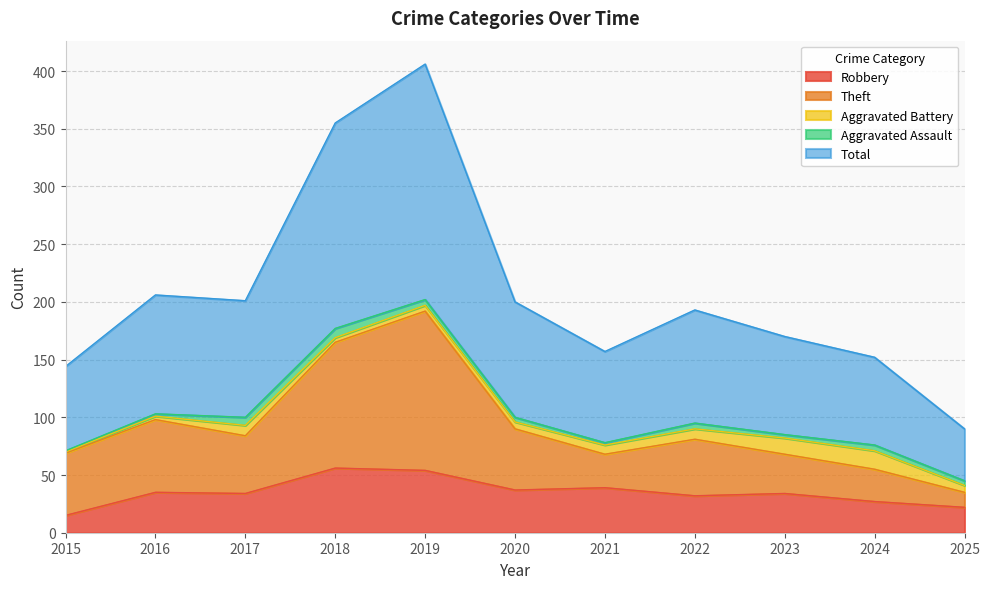

At which category does Total reach its first local peak?

2016